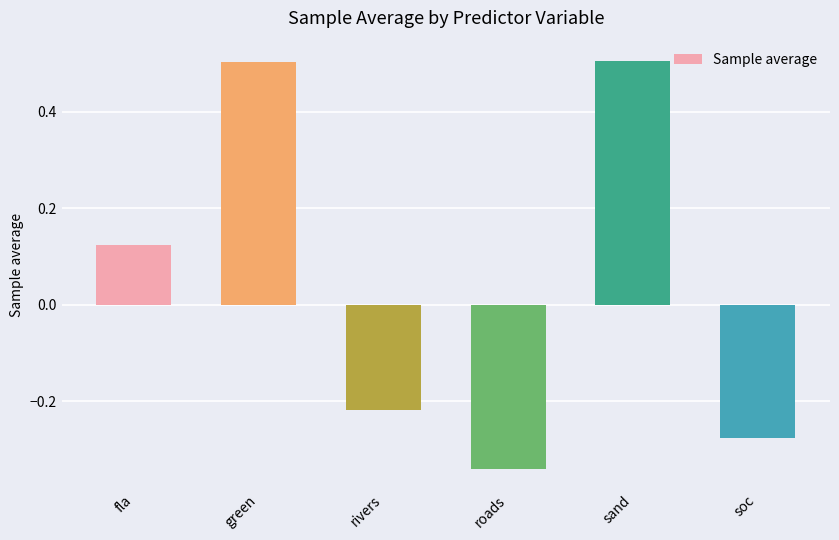

What position from the right is green?

5